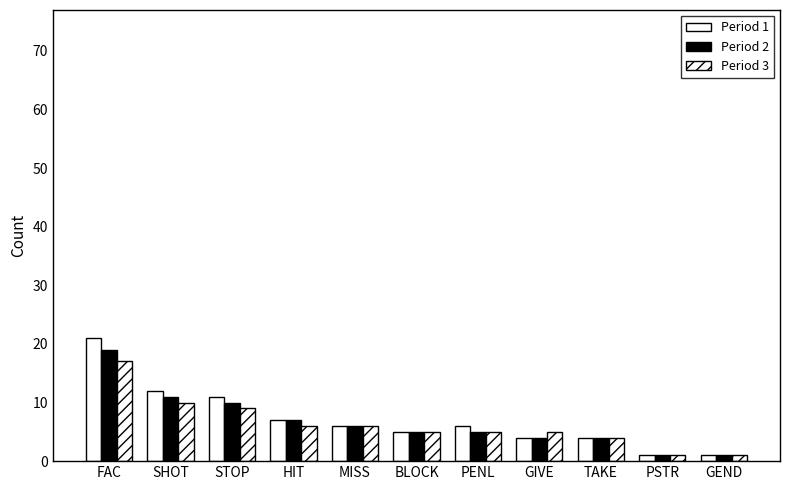

How many groups of bars are there?

11